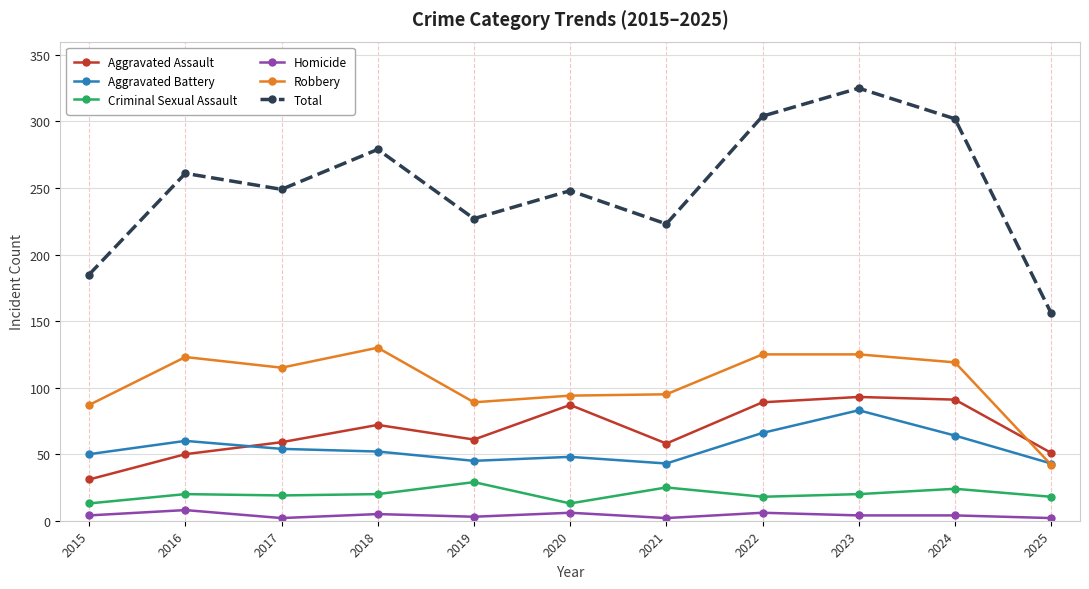

In Total, how many points are higher than both neighbors (excluding endpoints)?

4